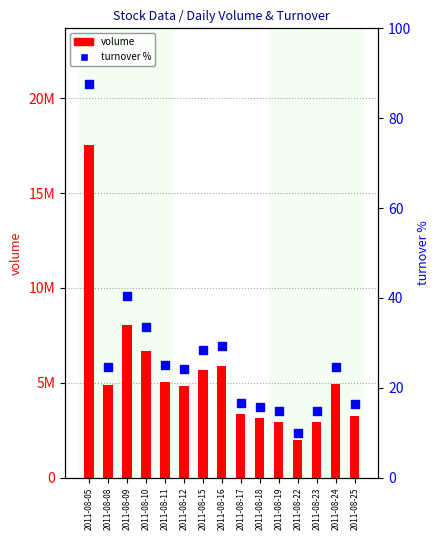

At how many categories does at least one series exceed 14317169?

1